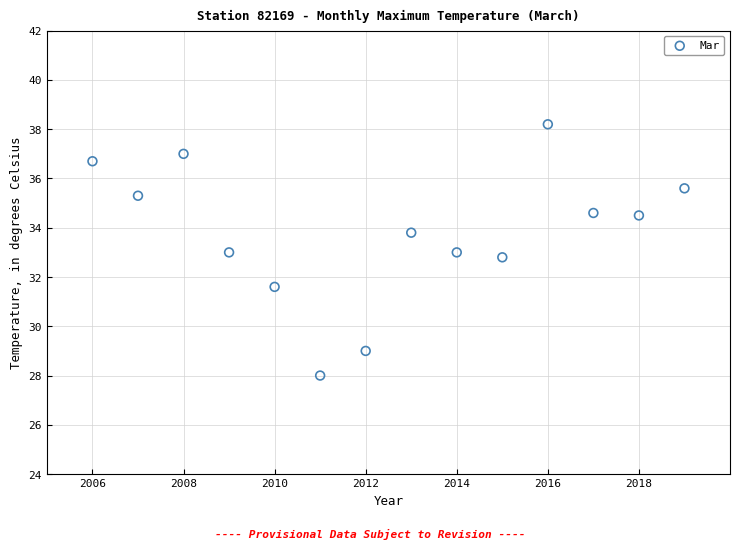

What is the range of X values (max minus min)?

13.0